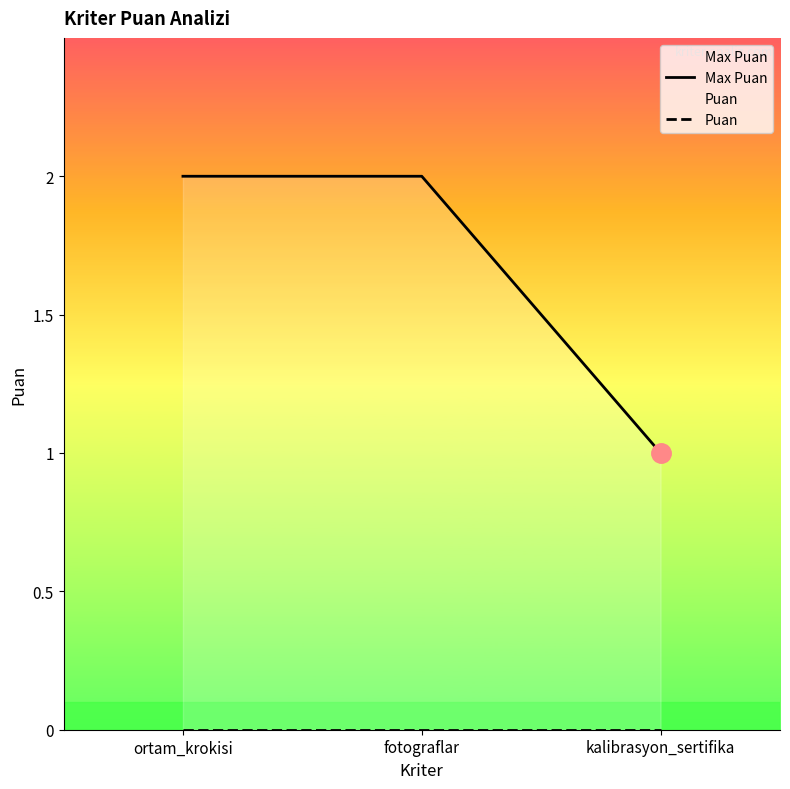

Is the value of Max Puan at fotograflar greater than the value of Puan at kalibrasyon_sertifika?

Yes